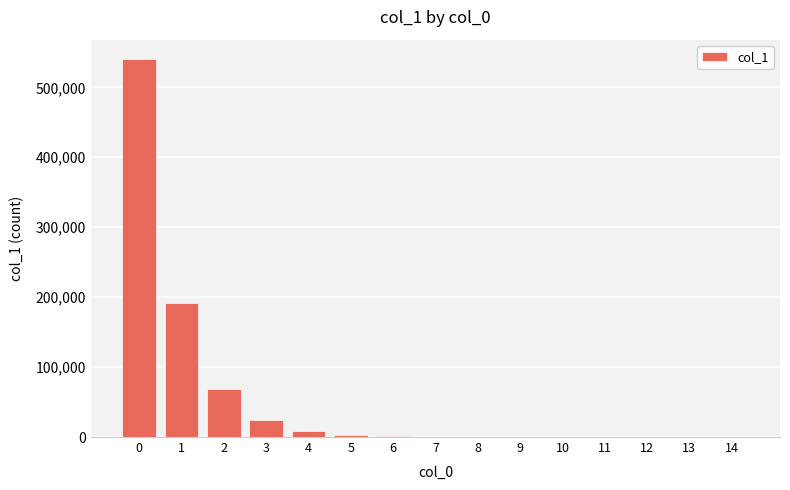

How many categories are shown in the chart?

15